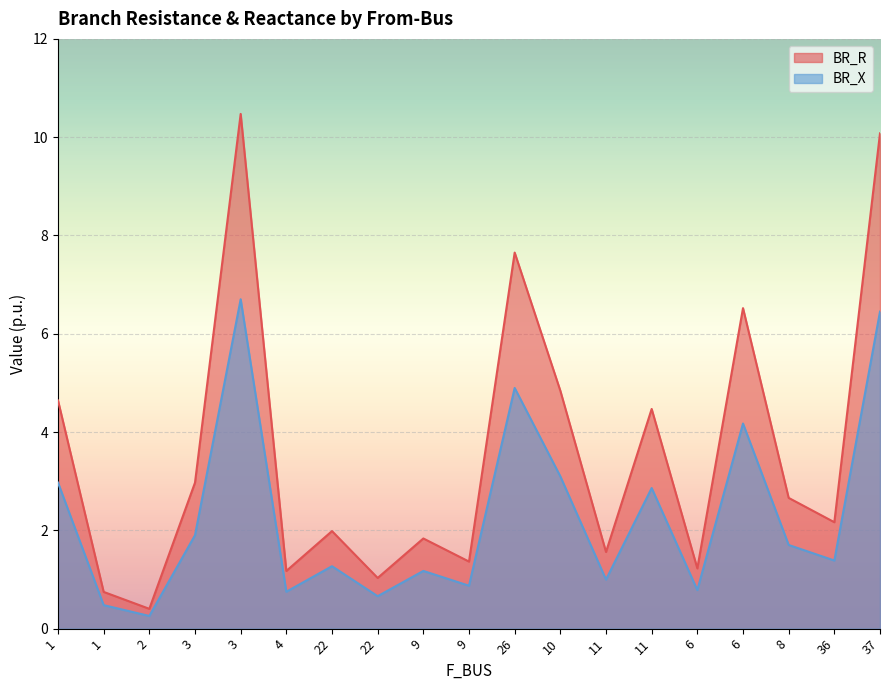

True or false: BR_R and BR_X intersect in this chart.

False